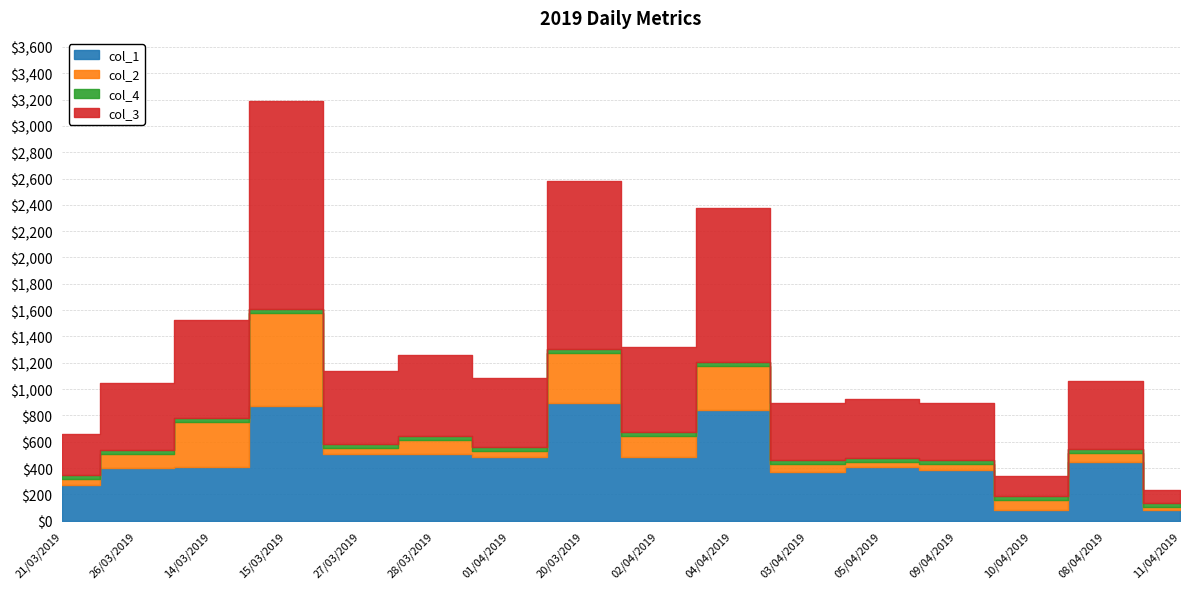

What is the difference between the col_1 values at 27/03/2019 and 04/04/2019?

337